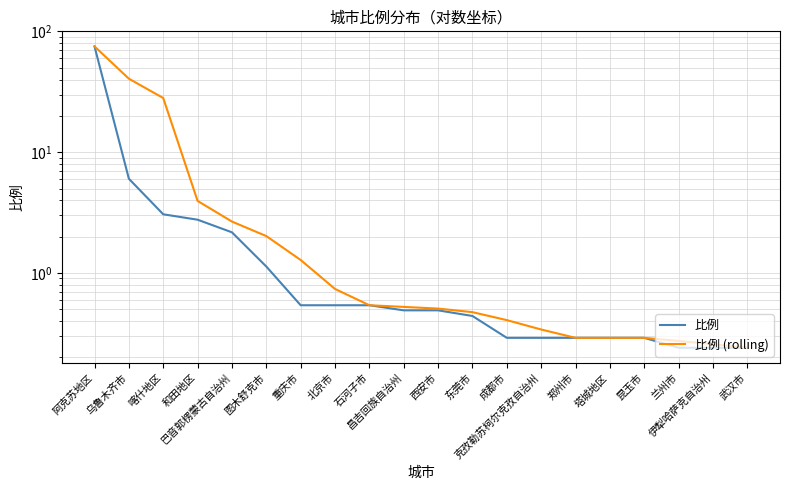

Rank the series by their maximum value, from highest to lowest.

比例, 比例 (rolling)